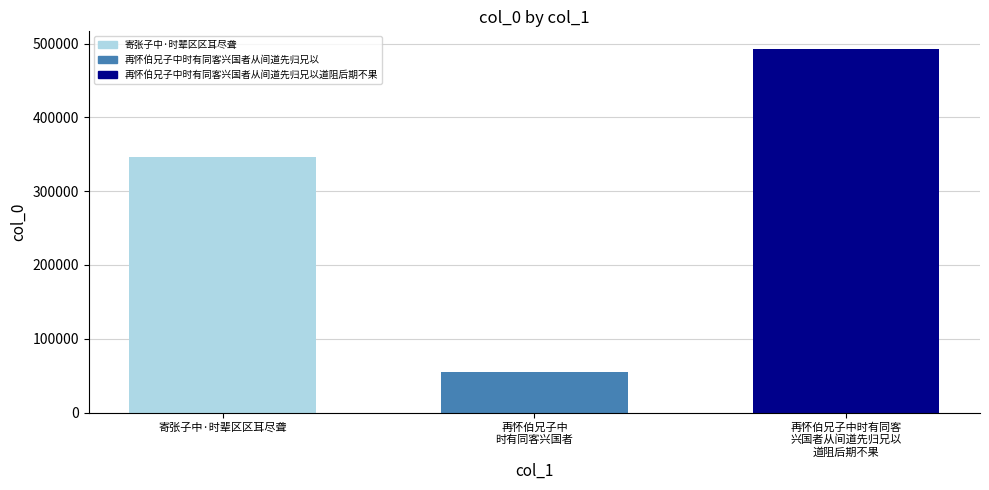

List the series in order of their peak value, highest first.

再怀伯兄子中时有同客兴国者从间道先归兄以道阻后期不果, 寄张子中·时辈区区耳尽聋, 再怀伯兄子中时有同客兴国者从间道先归兄以